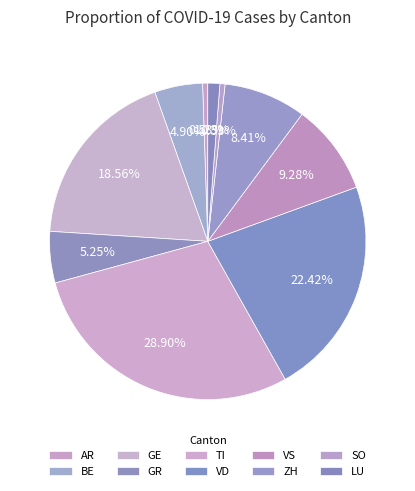

Does BE account for over 50% of the chart?

No